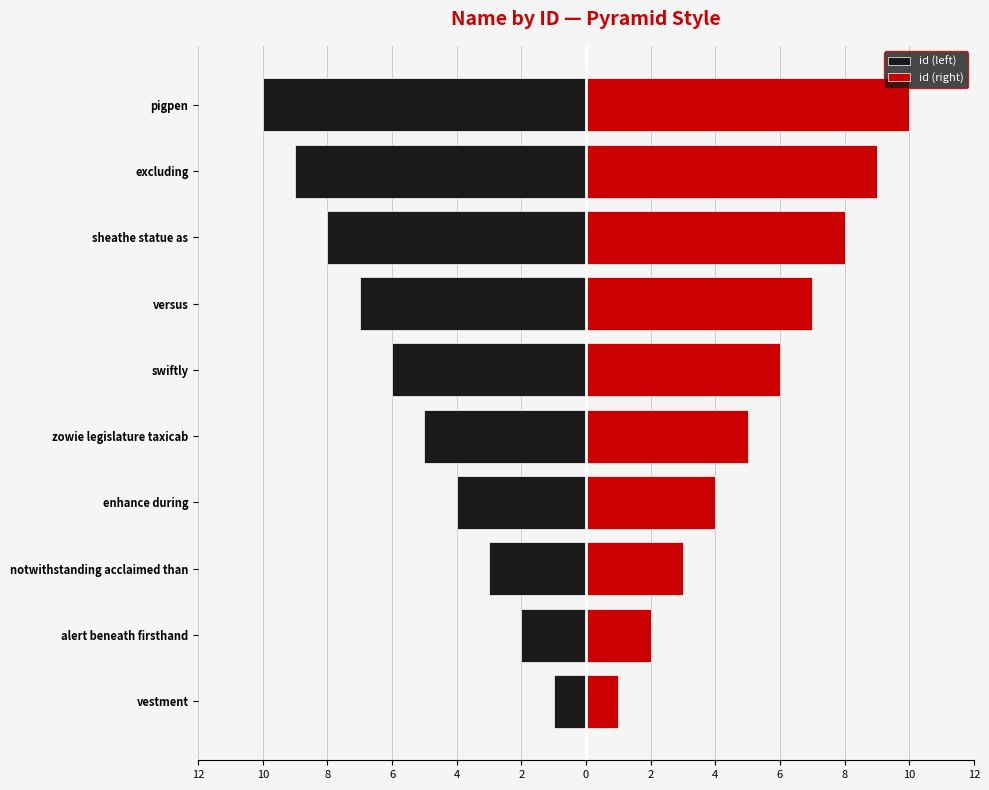

At how many categories does at least one series exceed -8?

10